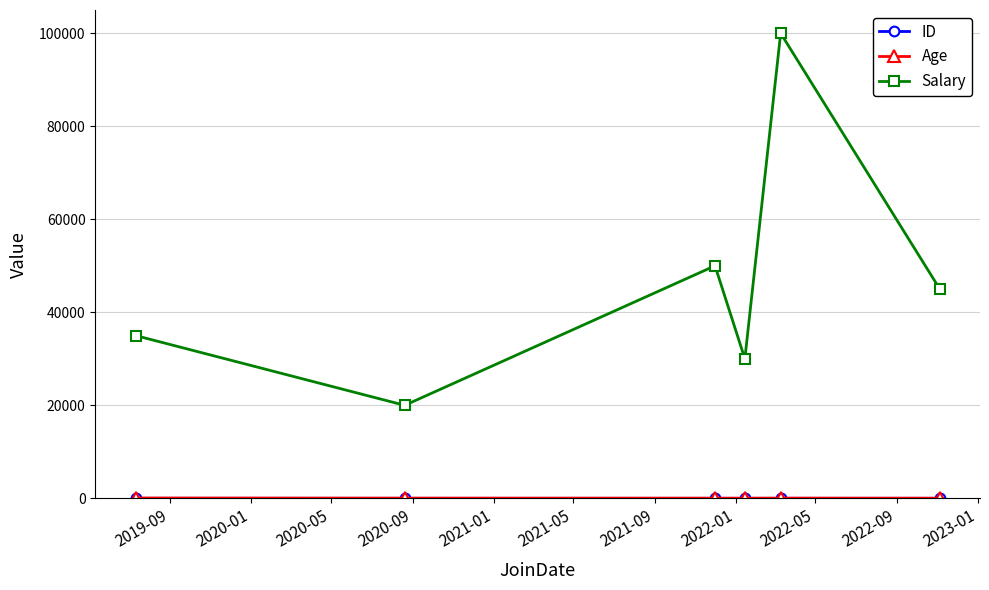

True or false: Salary has more than 2 interior local peaks.

False